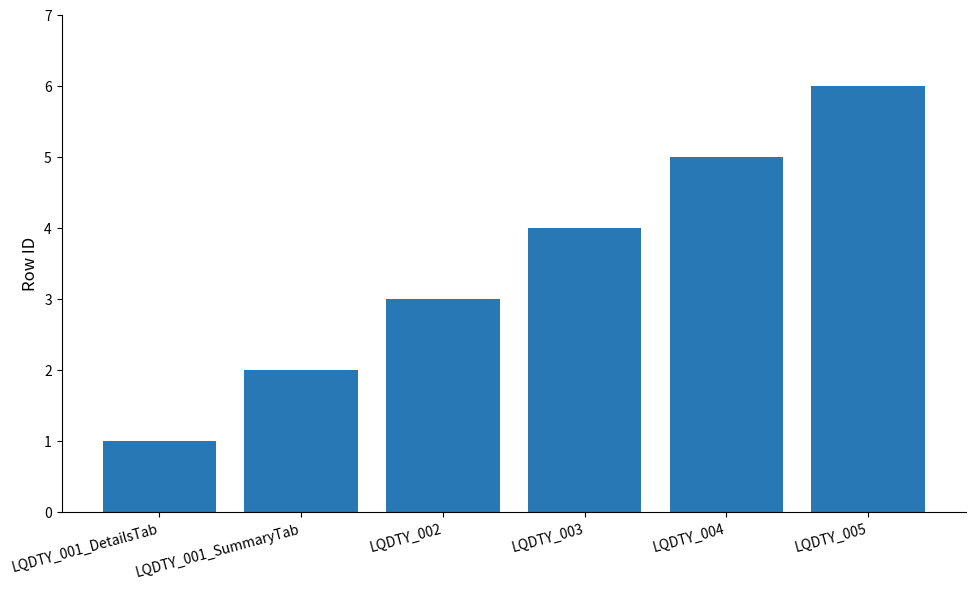

Which has a higher value, LQDTY_005 or LQDTY_001_DetailsTab?

LQDTY_005